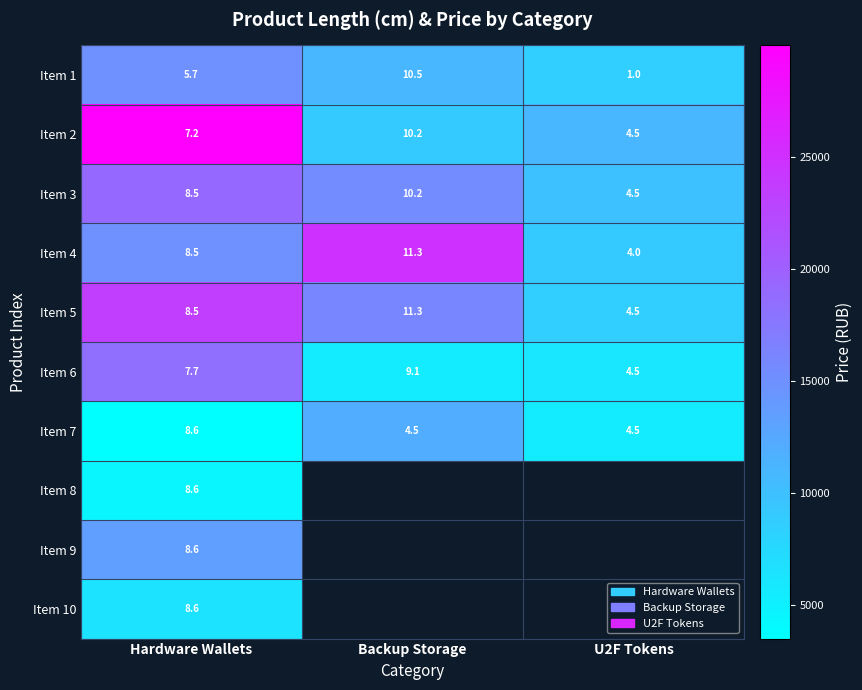

Between U2F Tokens and Hardware Wallets, which is larger?

Hardware Wallets